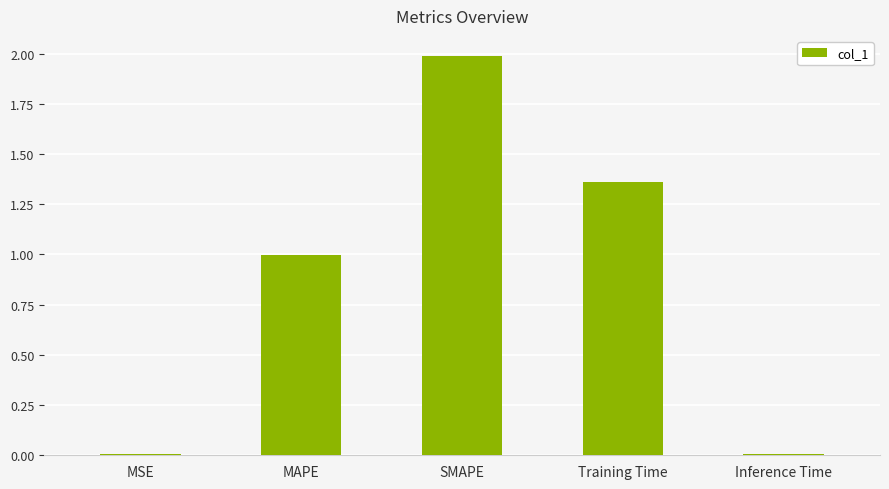

Which has a higher value, Training Time or SMAPE?

SMAPE